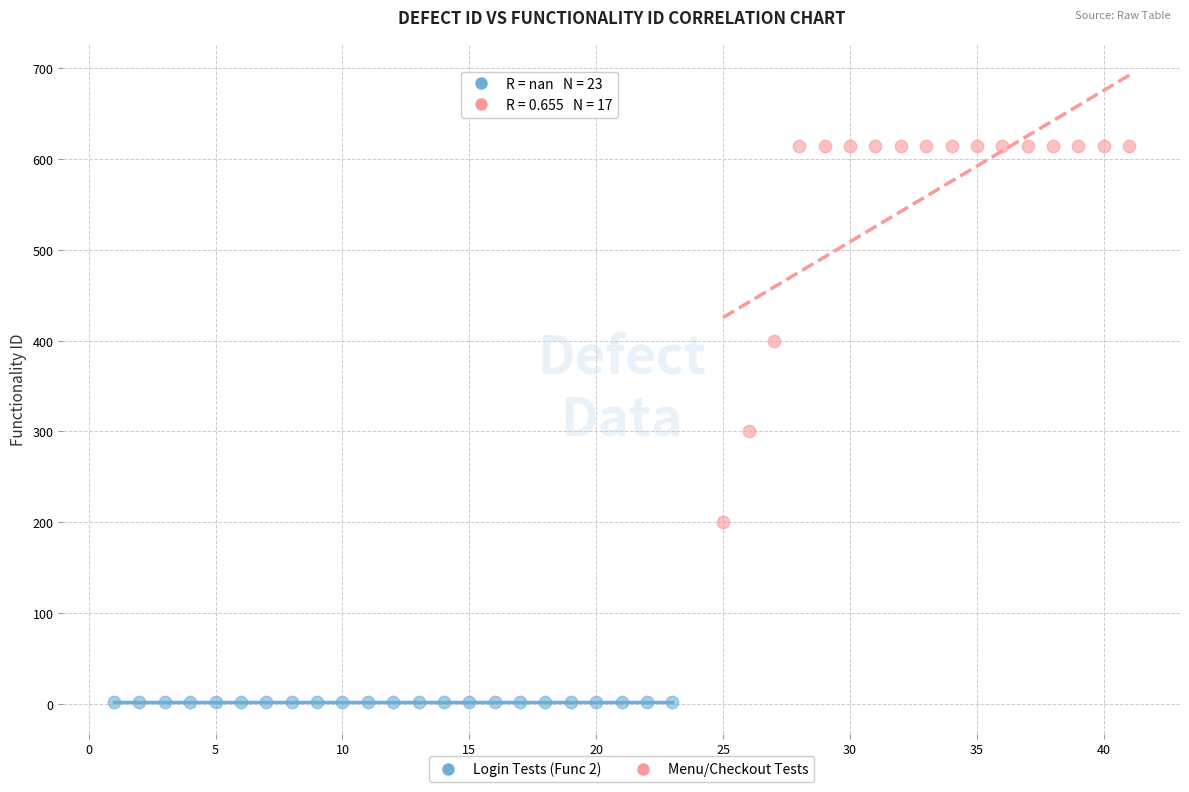

Which series contains the lowest Y value?

Login Tests (Func 2)